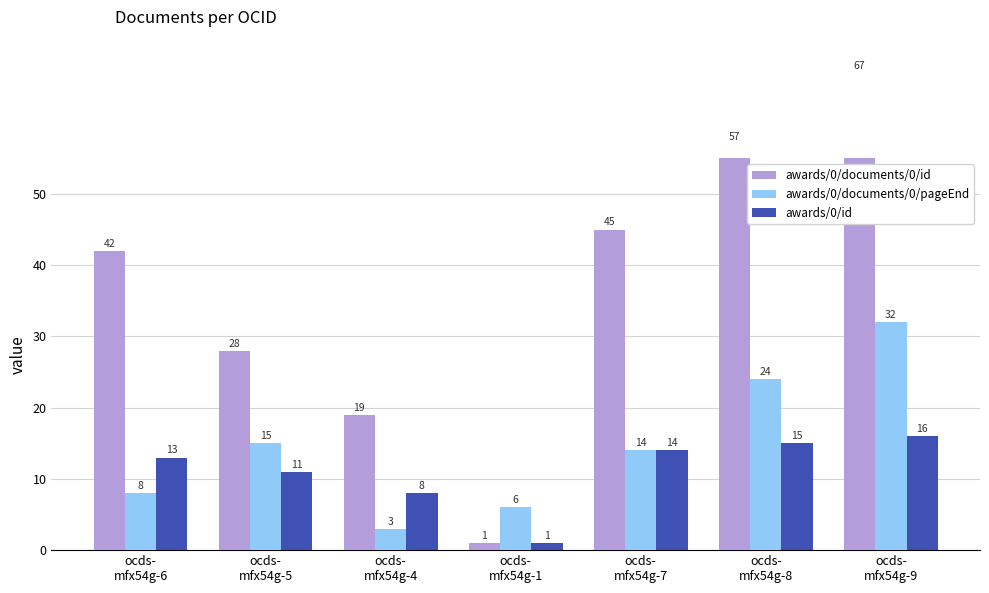

Rank the categories by awards/0/documents/0/pageEnd value from lowest to highest.

ocds-
mfx54g-4, ocds-
mfx54g-1, ocds-
mfx54g-6, ocds-
mfx54g-7, ocds-
mfx54g-5, ocds-
mfx54g-8, ocds-
mfx54g-9